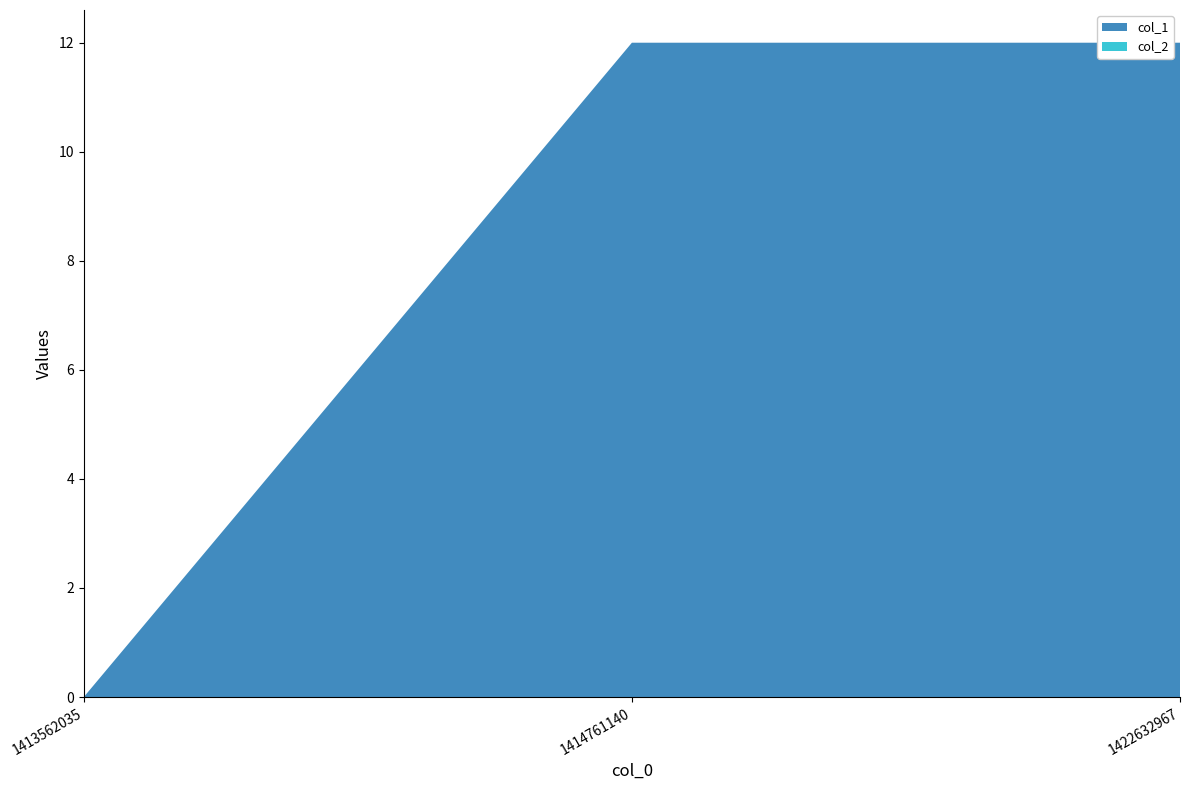

Reading left to right, list all the values displayed in this chart.

col_1: 0	12	12
col_2: 0	0	0